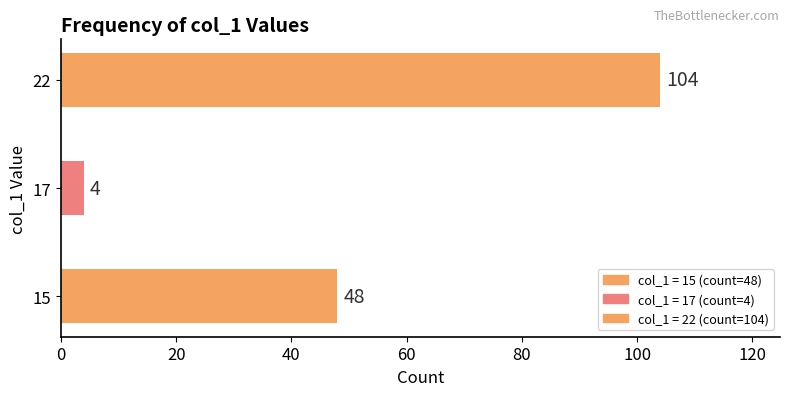

Which category has the lowest value across all series?

17